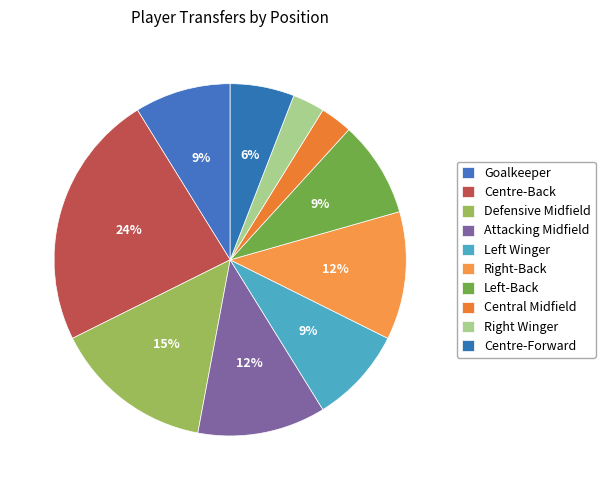

To the nearest percent, what is the difference between the largest and smallest slice percentages?

21%